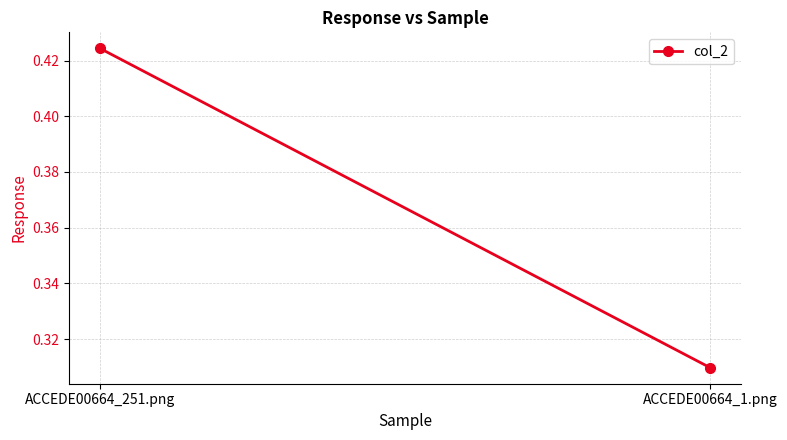

List the labels in order of value, largest first.

ACCEDE00664_251.png, ACCEDE00664_1.png